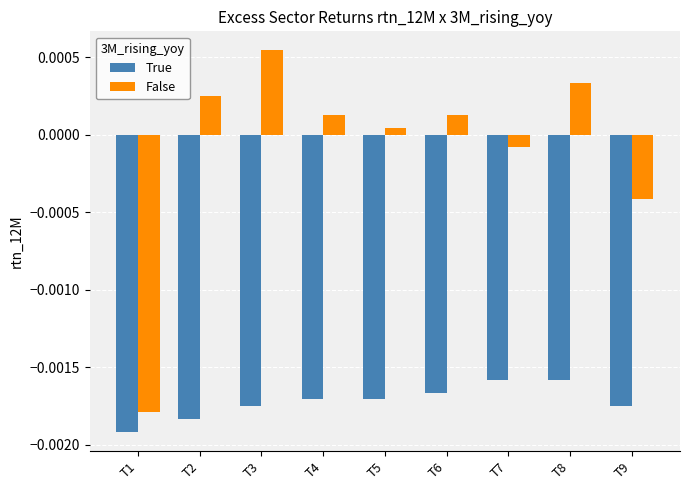

Rank the series at T8 from highest to lowest value.

False, True